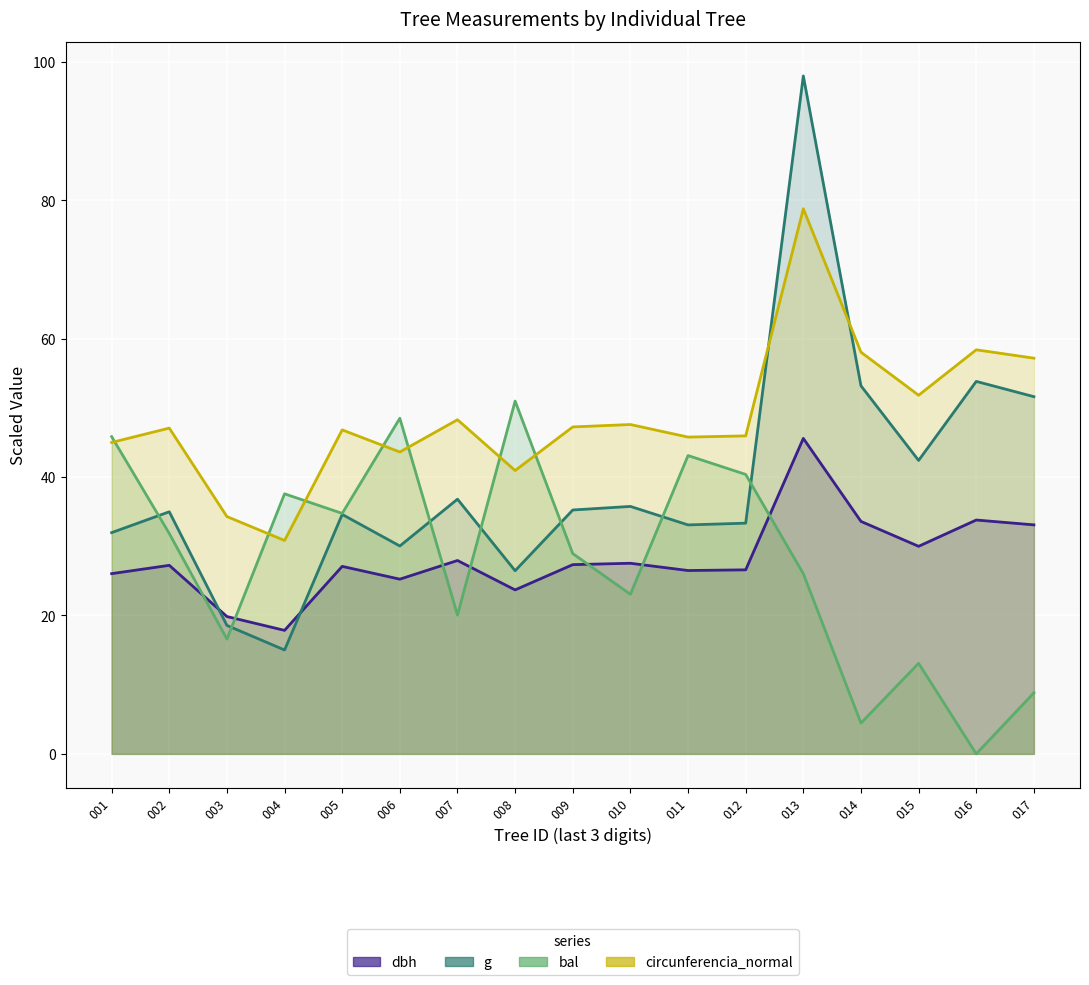

What is the difference between the circunferencia_normal values at 014 and 016?

0.3